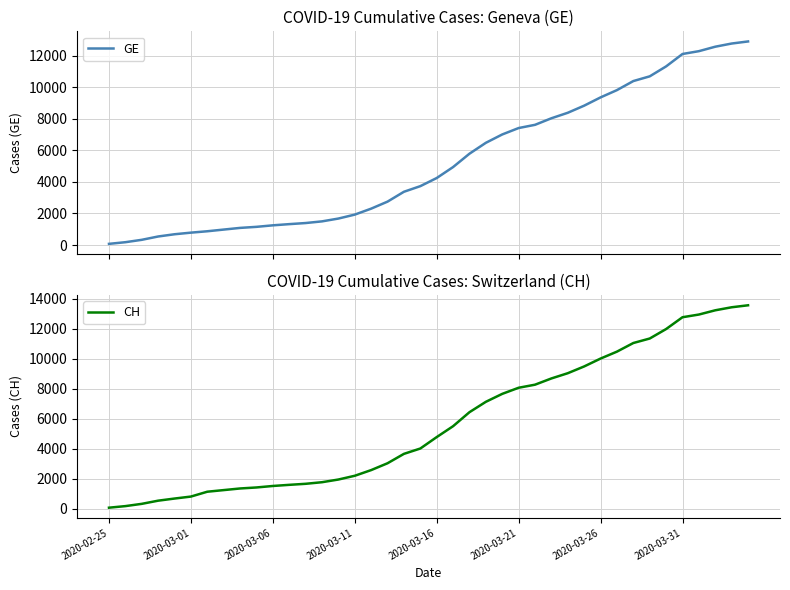

Which series has the widest spread of values?

CH